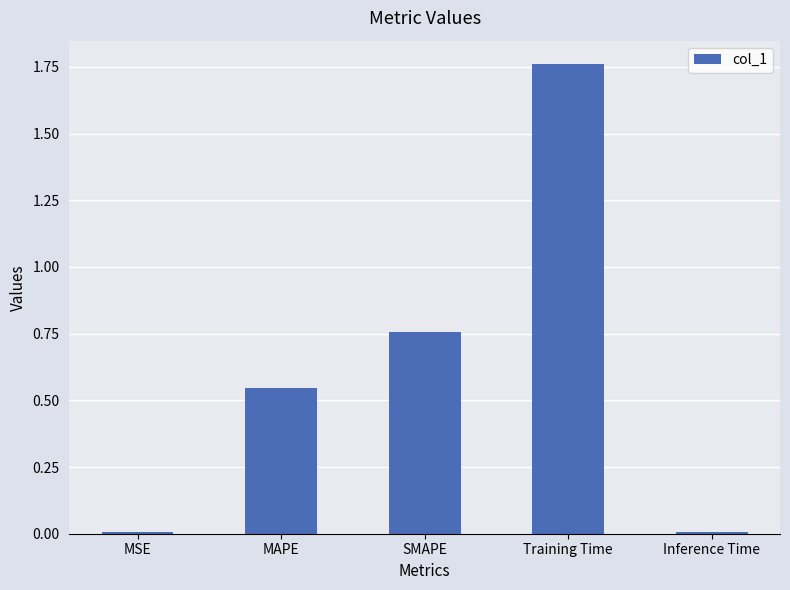

What is the change in value from MSE to MAPE?

+0.5